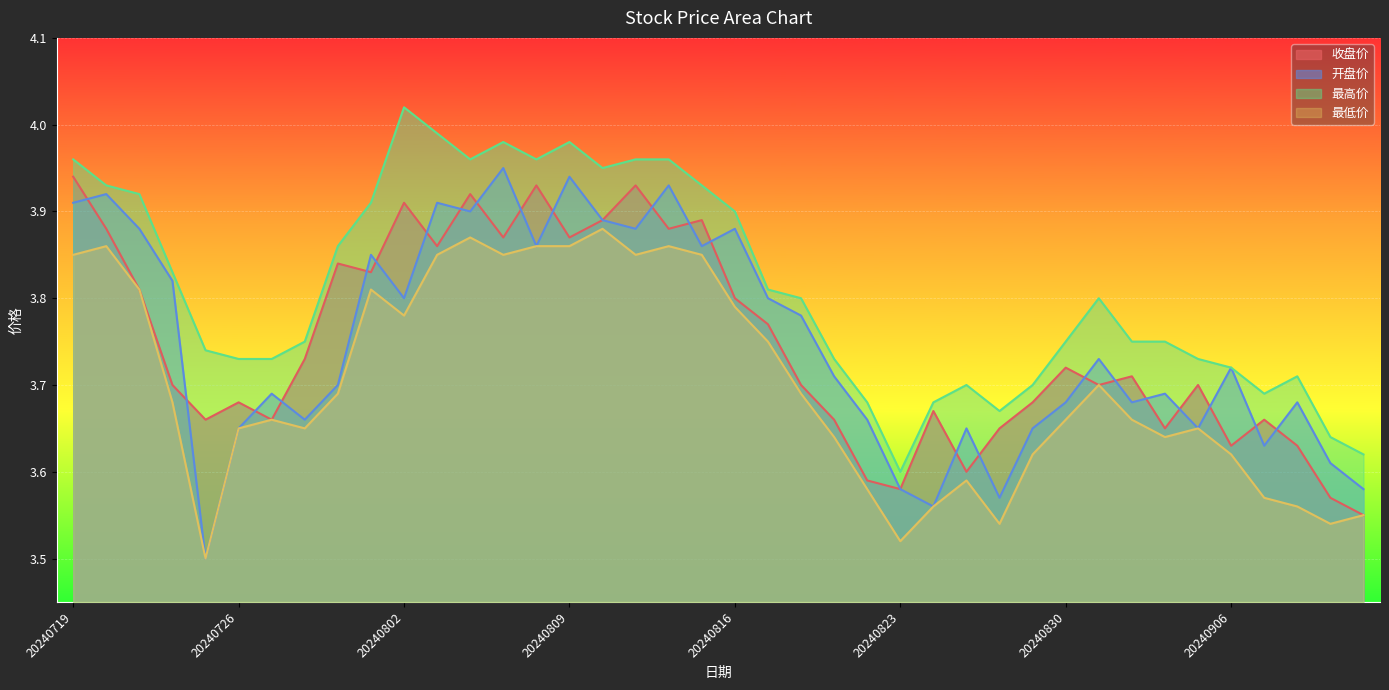

Is the value of 开盘价 at 20240827 greater than the value of 收盘价 at 20240814?

No